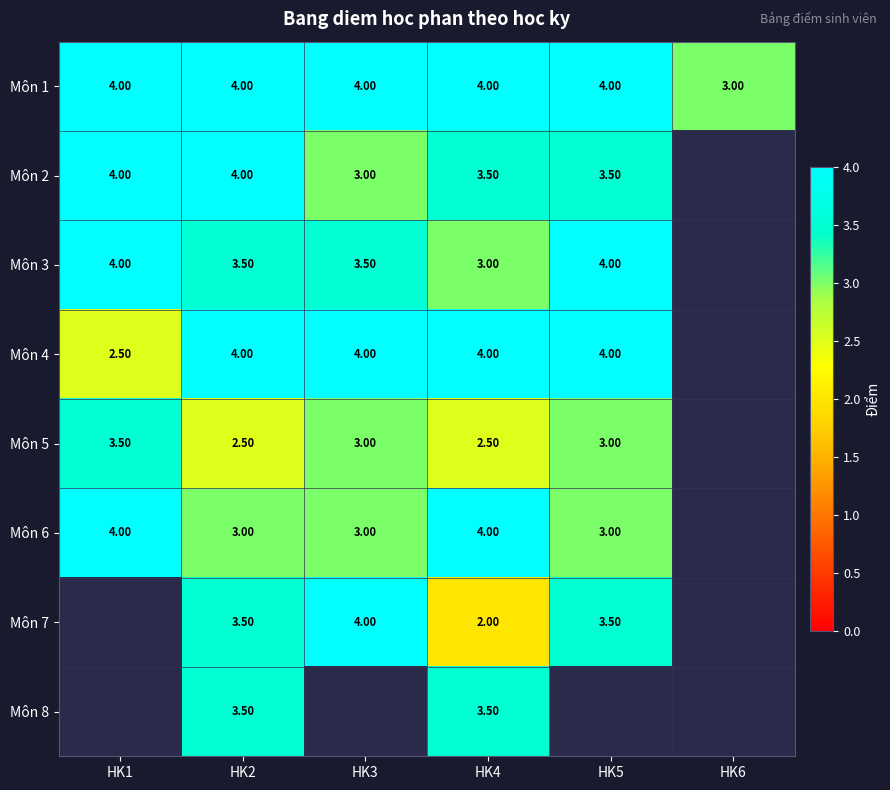

What is the maximum value shown in the chart?

4.0